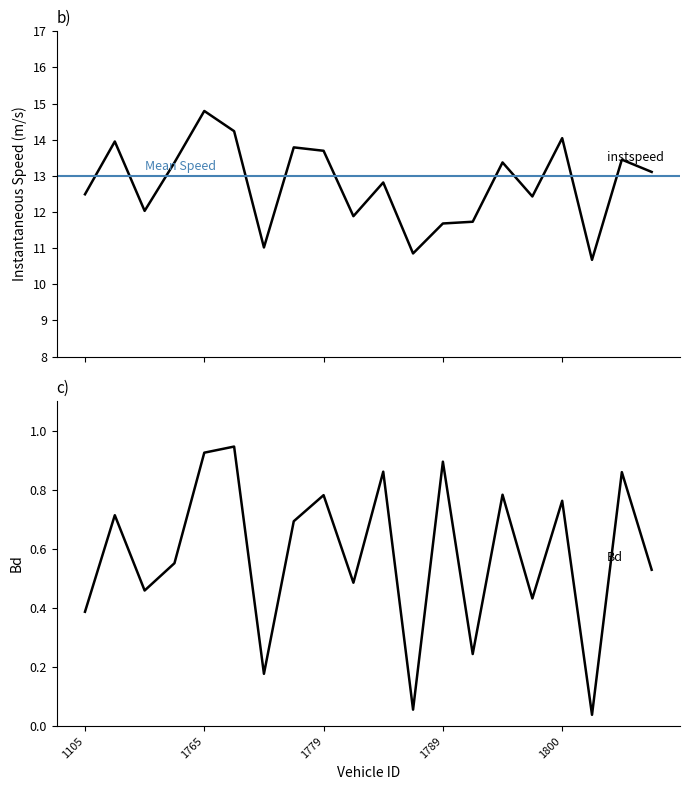

True or false: Bd and instspeed intersect in this chart.

False